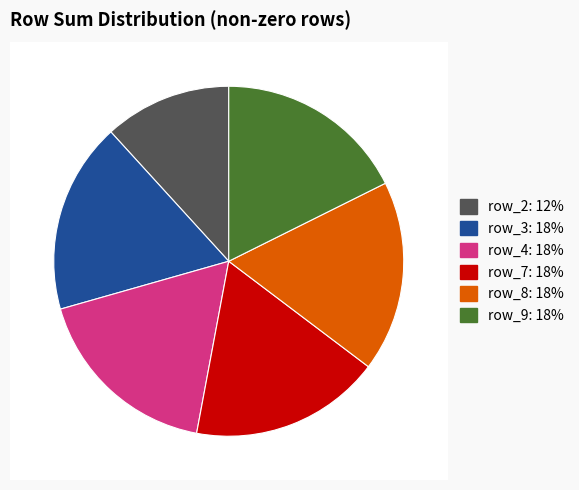

Combined, do row_9 and row_7 account for over 50%?

No